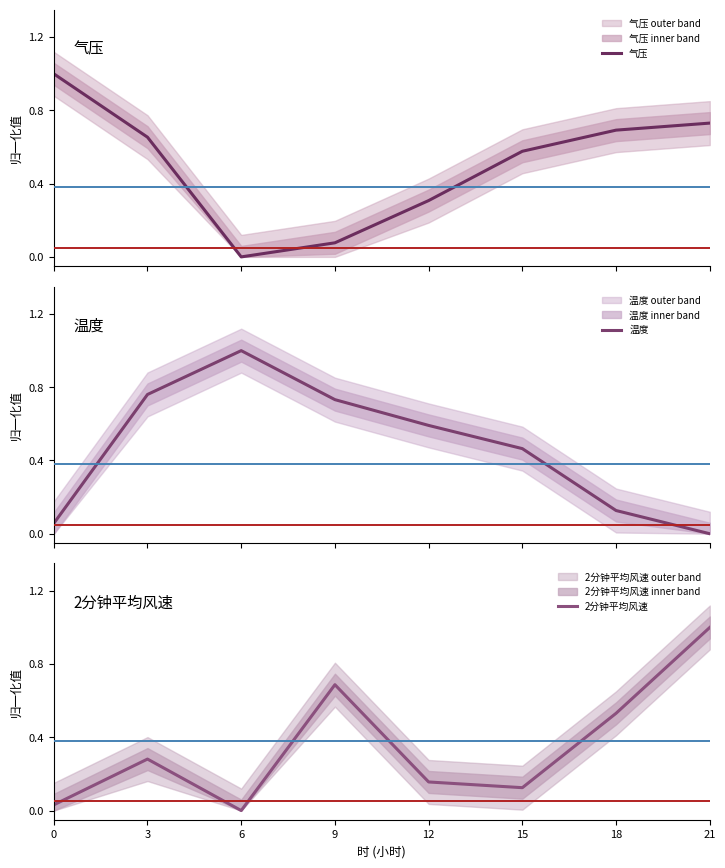

The value of 2分钟平均风速 at 3 is 0.4. True or false?

False